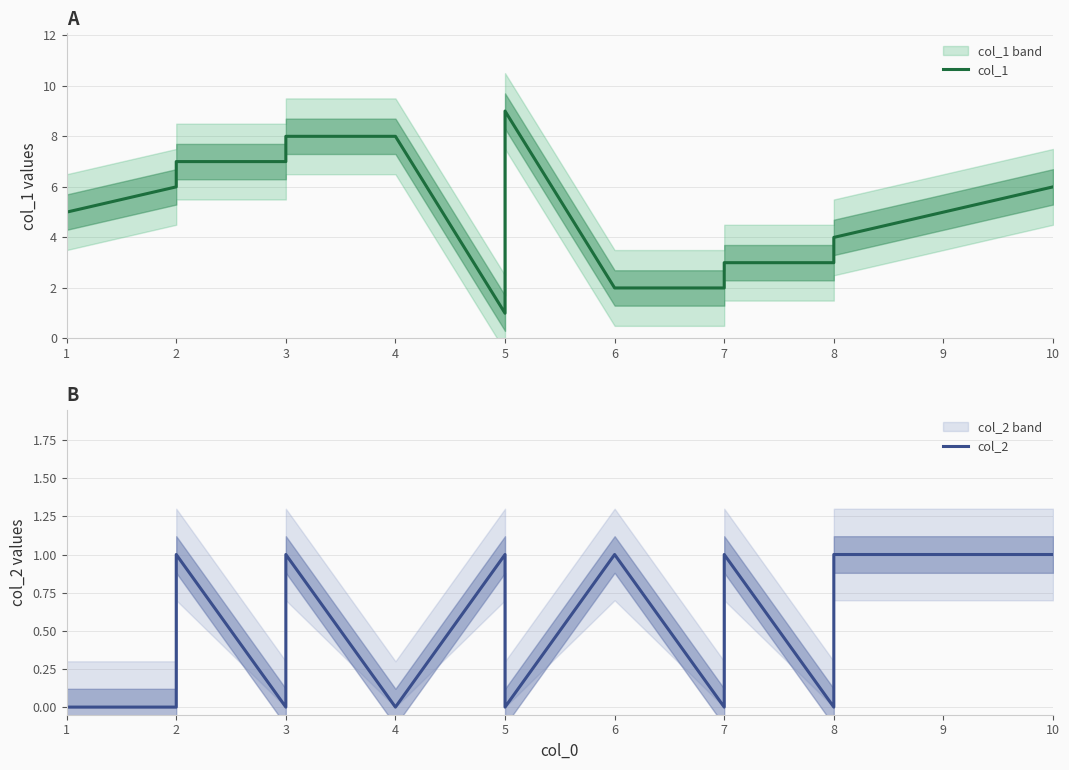

How many data points does each series have?

15